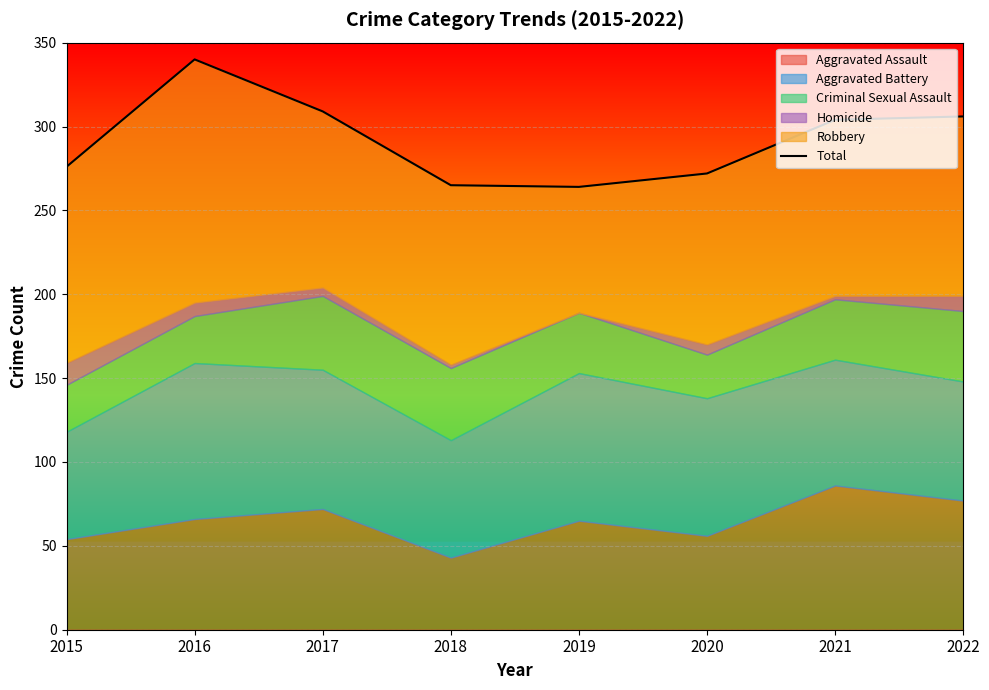

At which label is the value closest to 302?

2021